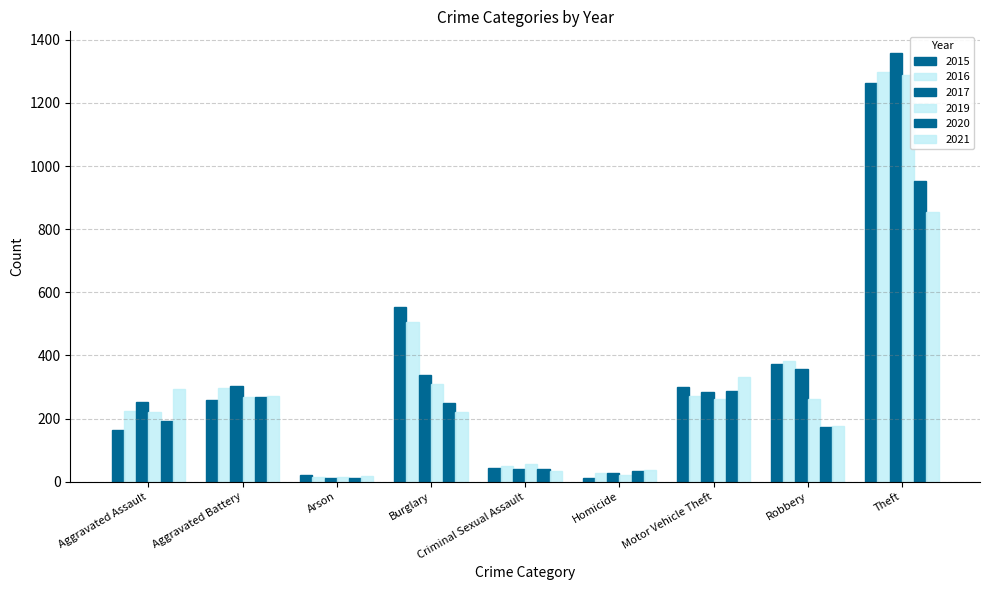

What is the difference between the 2020 values at Homicide and Robbery?

140